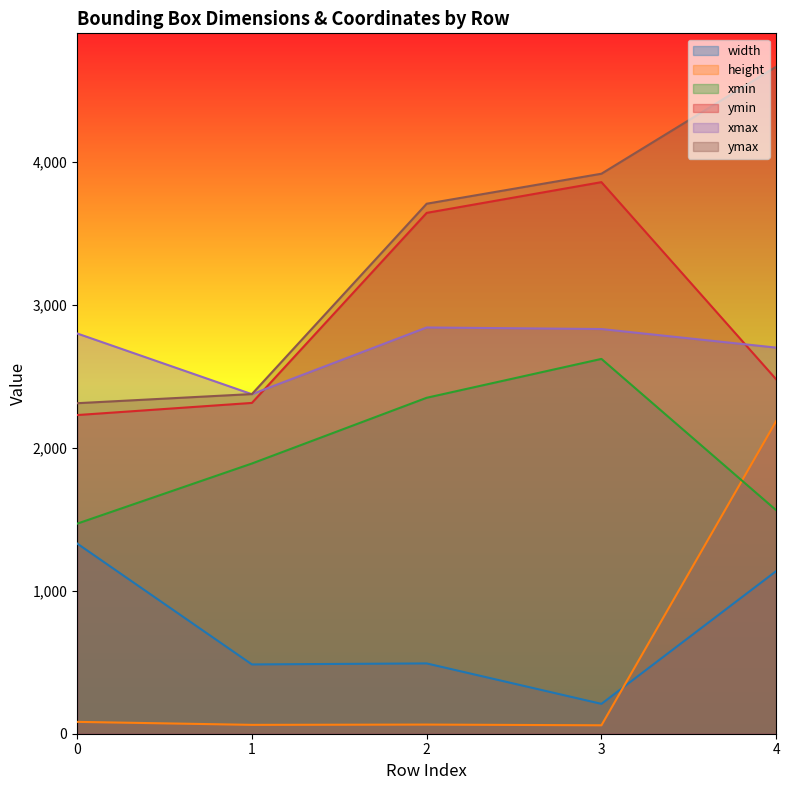

True or false: height and xmax intersect in this chart.

False